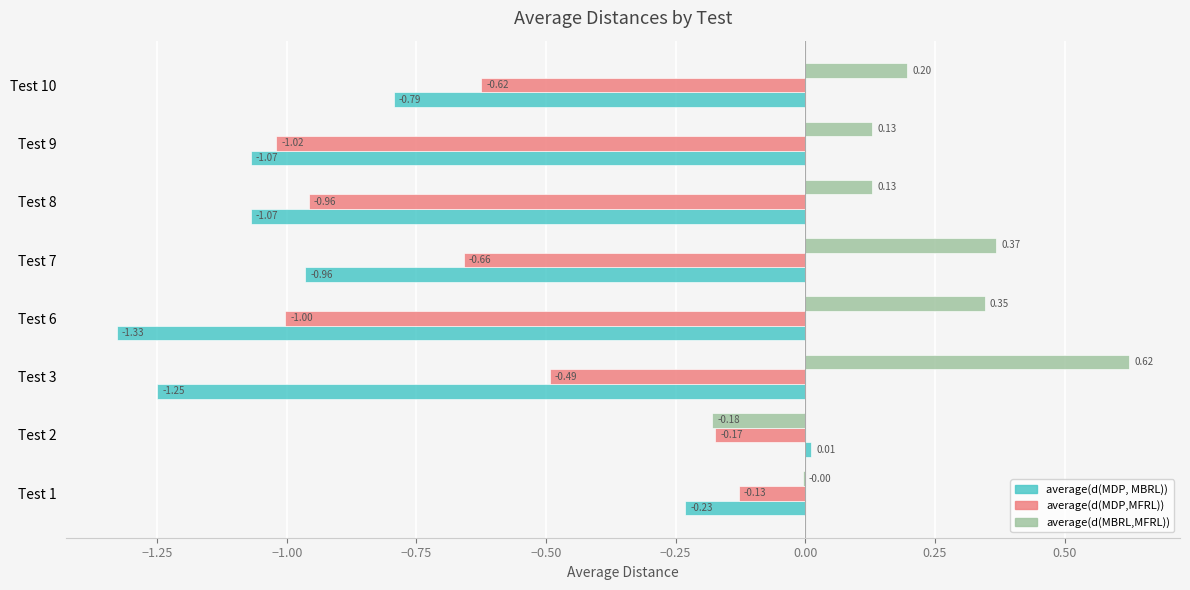

Between Test 3 and Test 9, which series saw the biggest shift?

average(d(MDP,MFRL))